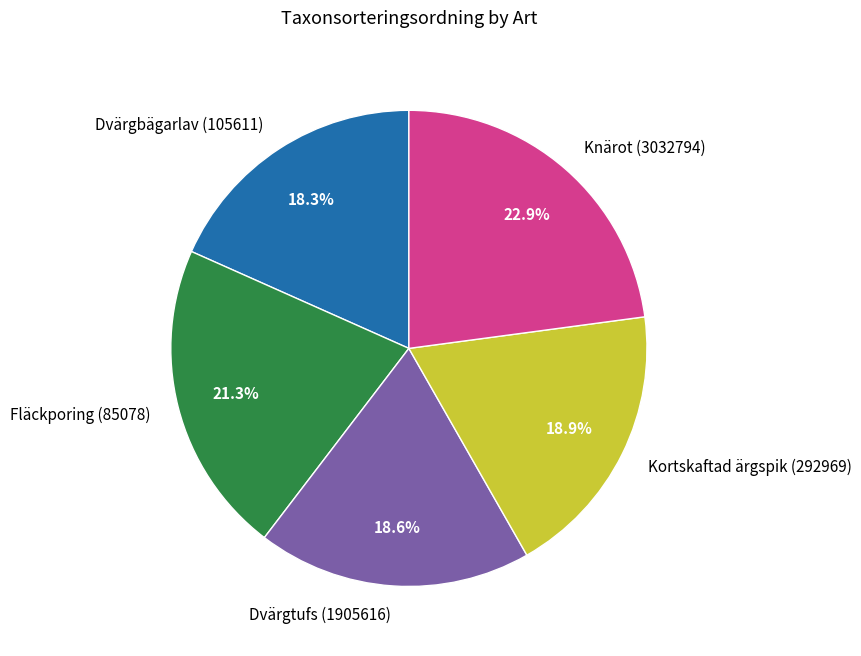

The Dvärgbägarlav (105611) slice represents 32% of the pie. True or false?

False